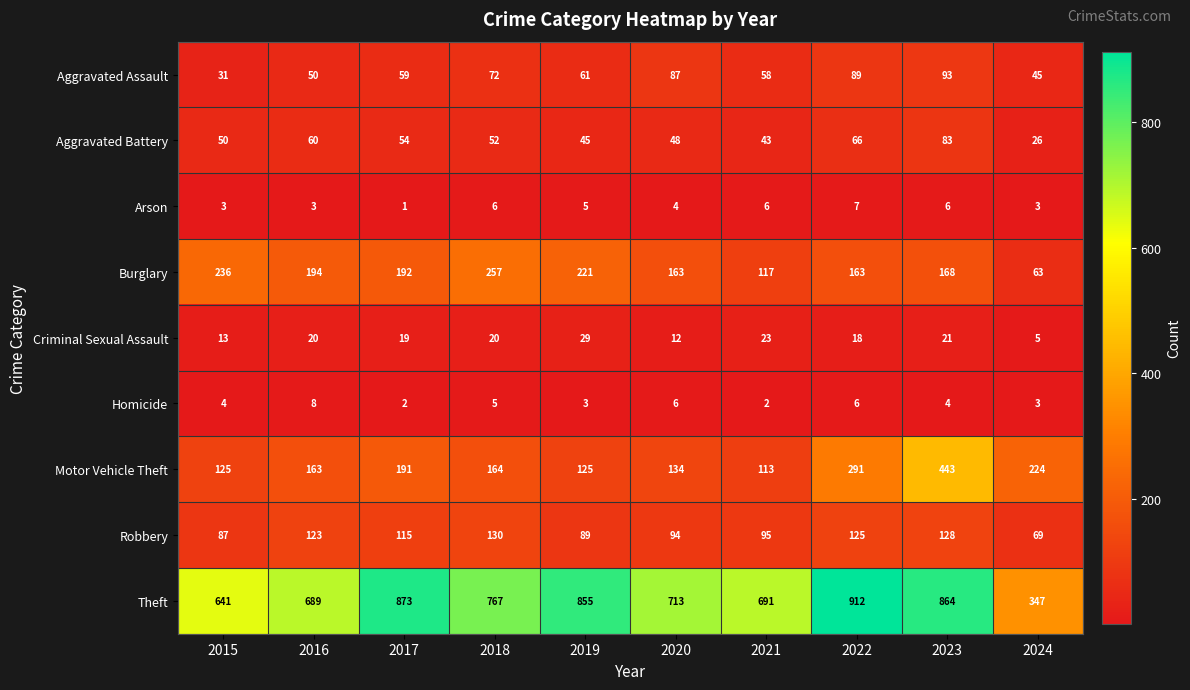

True or false: Criminal Sexual Assault has a value of 20 at 2016.

True